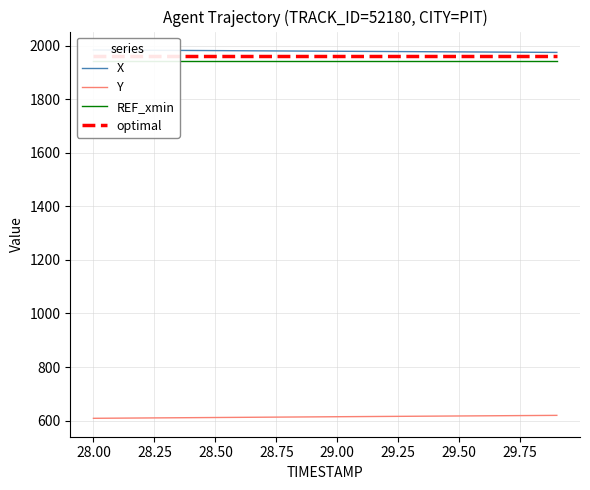

The value of Y at 29.50 is 954.6. True or false?

False